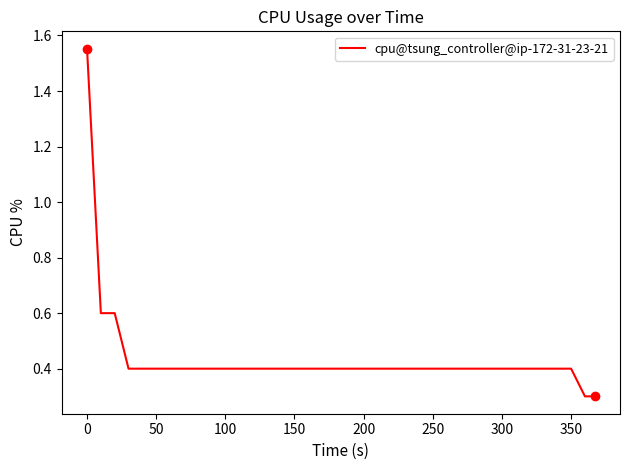

What is the difference between the maximum and minimum values?

1.3